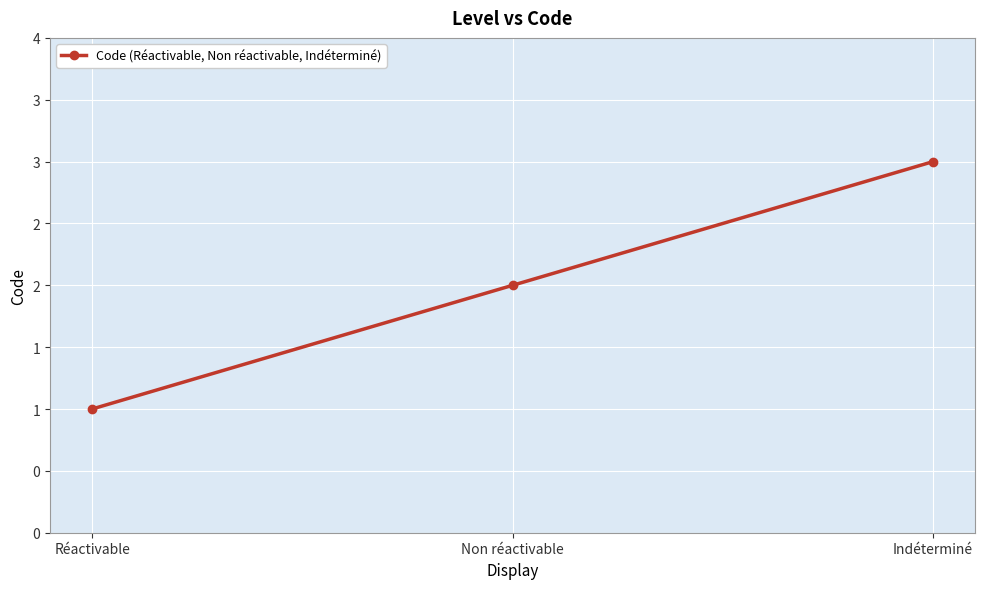

What is the sum of all values?

6